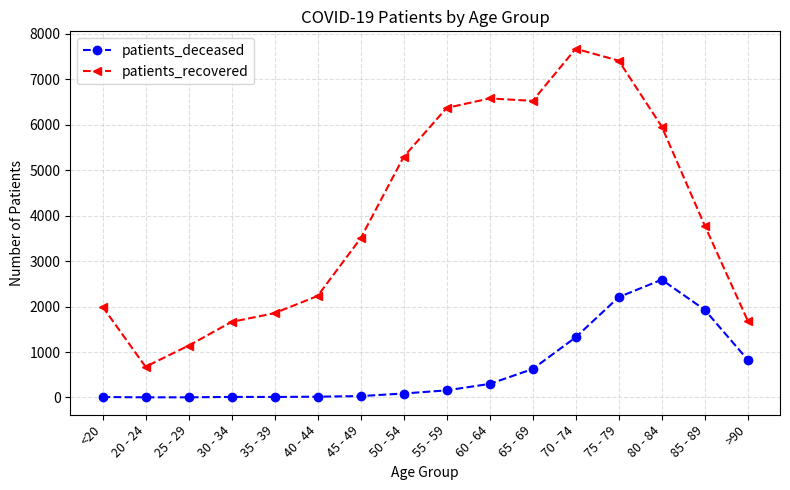

What is the label of the 3rd point from the left?

25 - 29